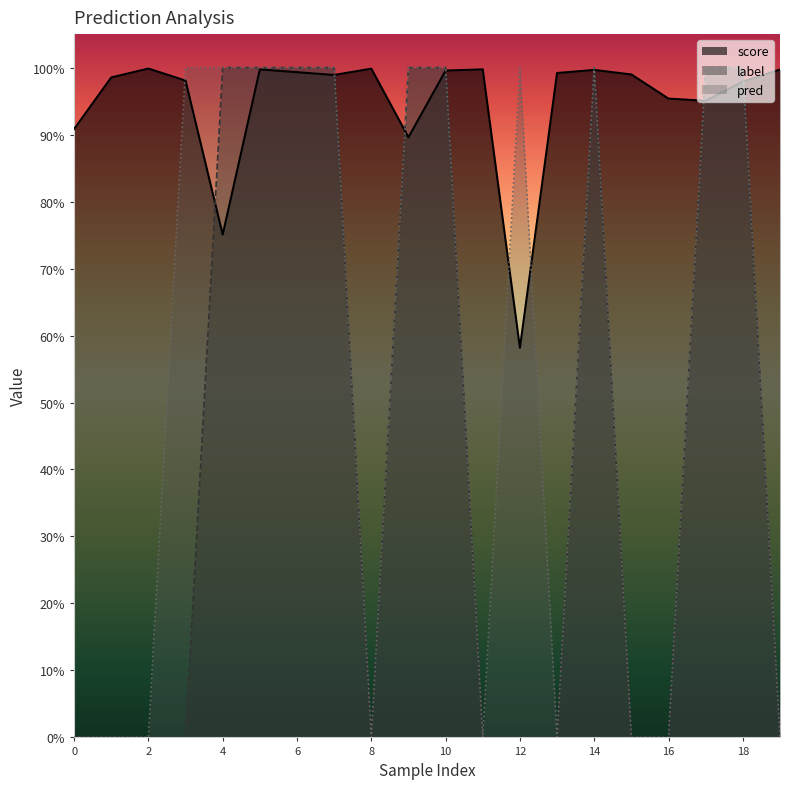

True or false: score and pred intersect in this chart.

True